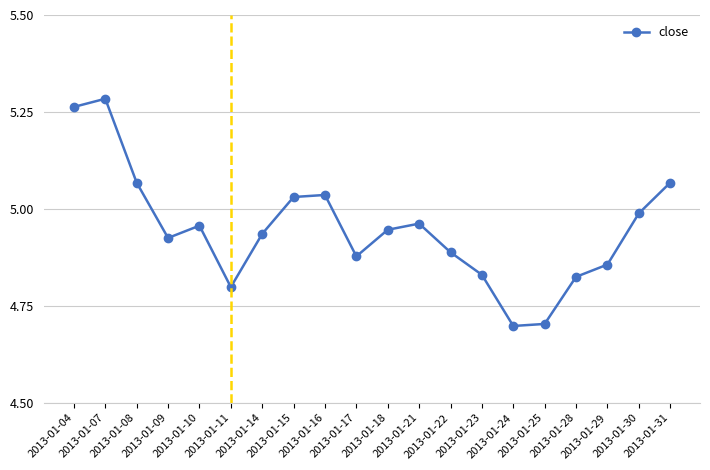

What is the minimum value shown in the chart?

4.7